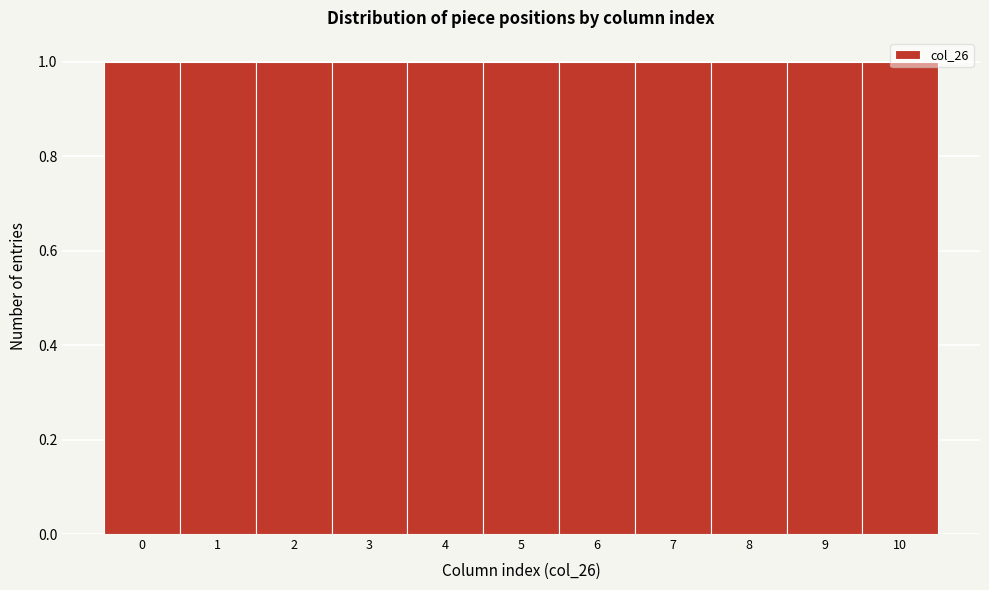

Reading left to right, transcribe this chart: for each bar, give the range it covers on the x-axis and its height. The values are not printed on the chart, so give them approximately, as read against the axis.

-0.5 to 0.5: 1
0.5 to 1.5: 1
1.5 to 2.5: 1
2.5 to 3.5: 1
3.5 to 4.5: 1
4.5 to 5.5: 1
5.5 to 6.5: 1
6.5 to 7.5: 1
7.5 to 8.5: 1
8.5 to 9.5: 1
9.5 to 10.5: 1